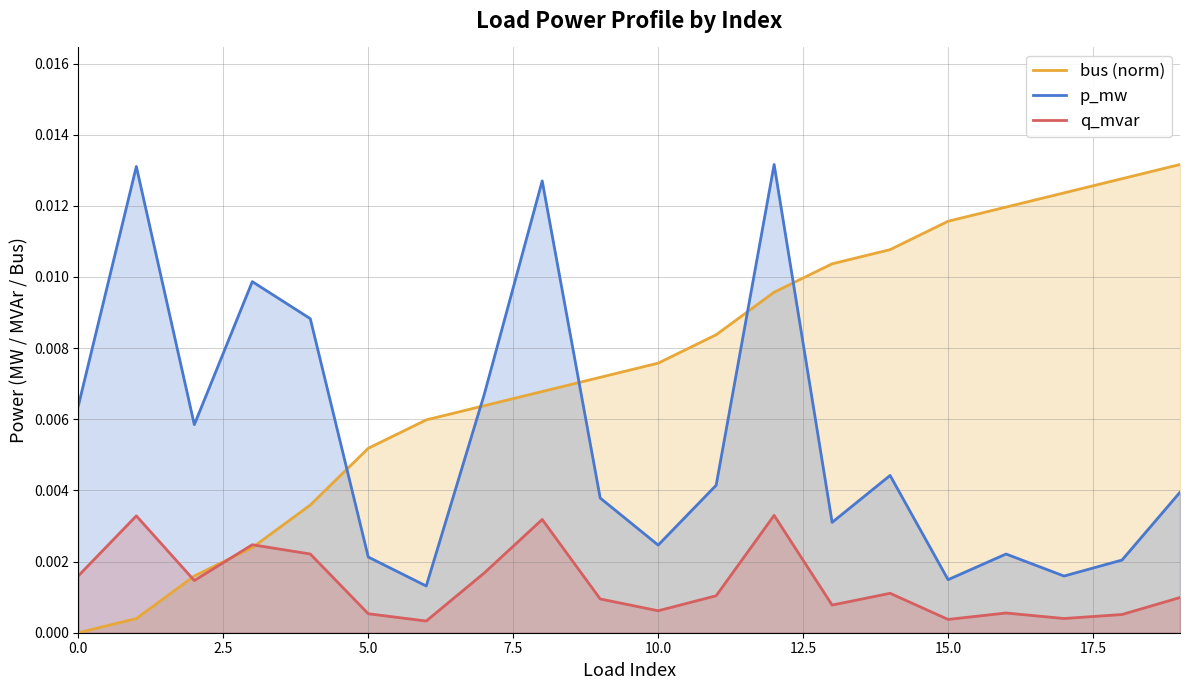

Rank the series by their average value, from lowest to highest.

q_mvar, p_mw, bus (norm)